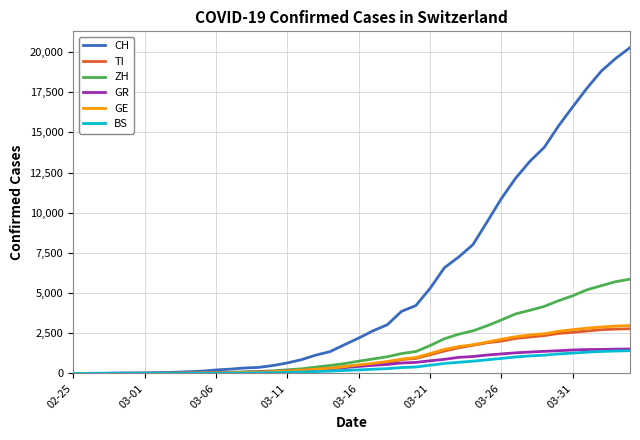

Which series has the largest total across all categories?

CH